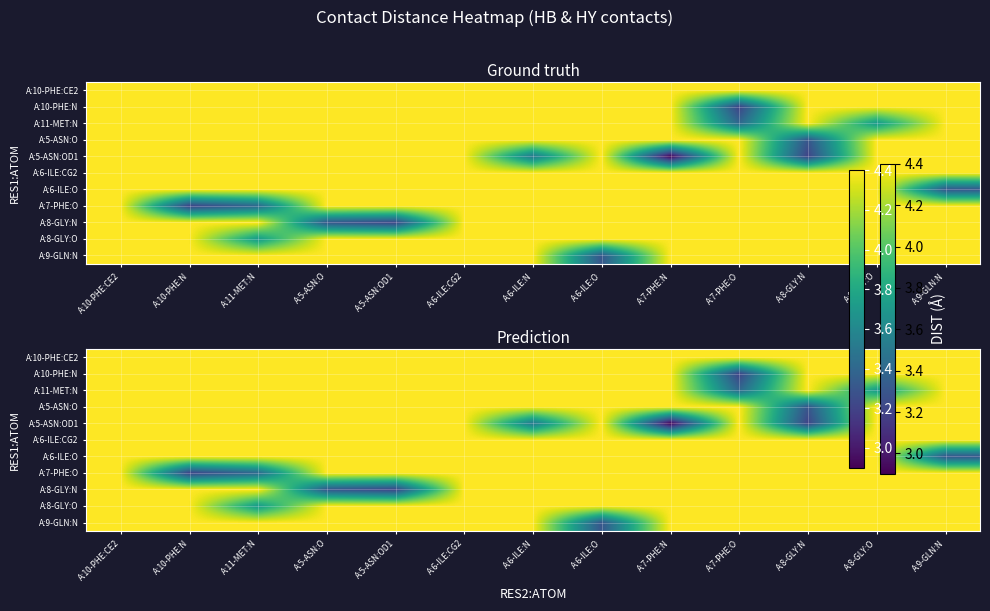

The A:5-ASN:O series shows 2.6 at A:5-ASN:OD1. True or false?

False